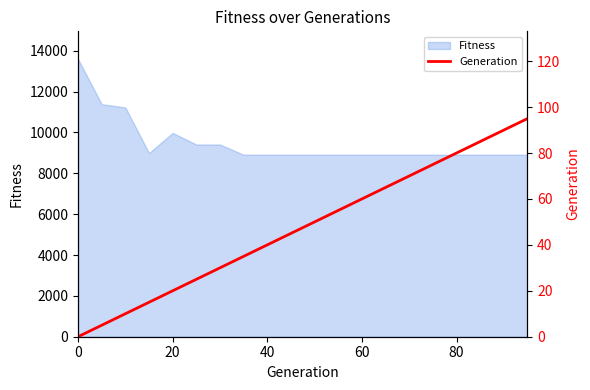

What is the lowest value of the Fitness series?

8908